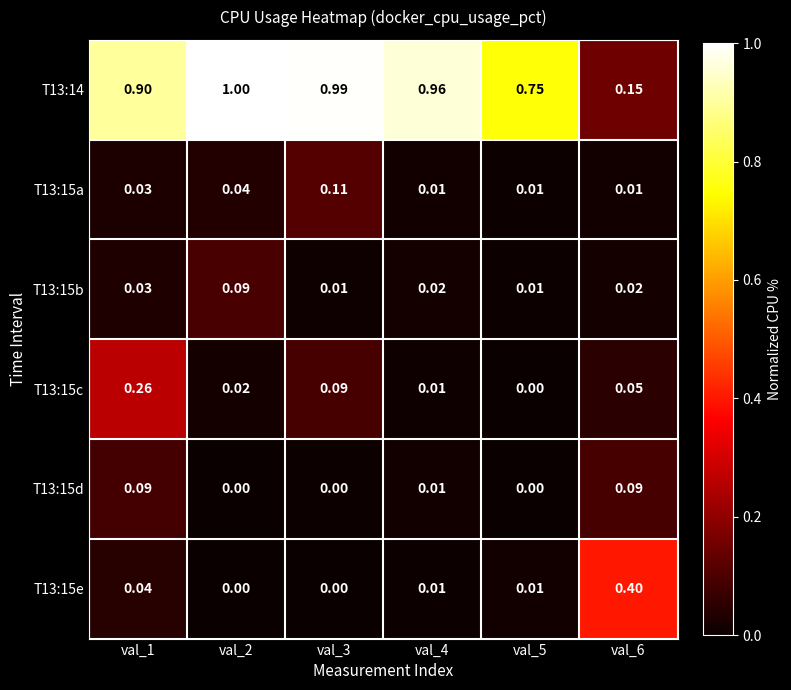

What is the greatest value displayed?

1.0